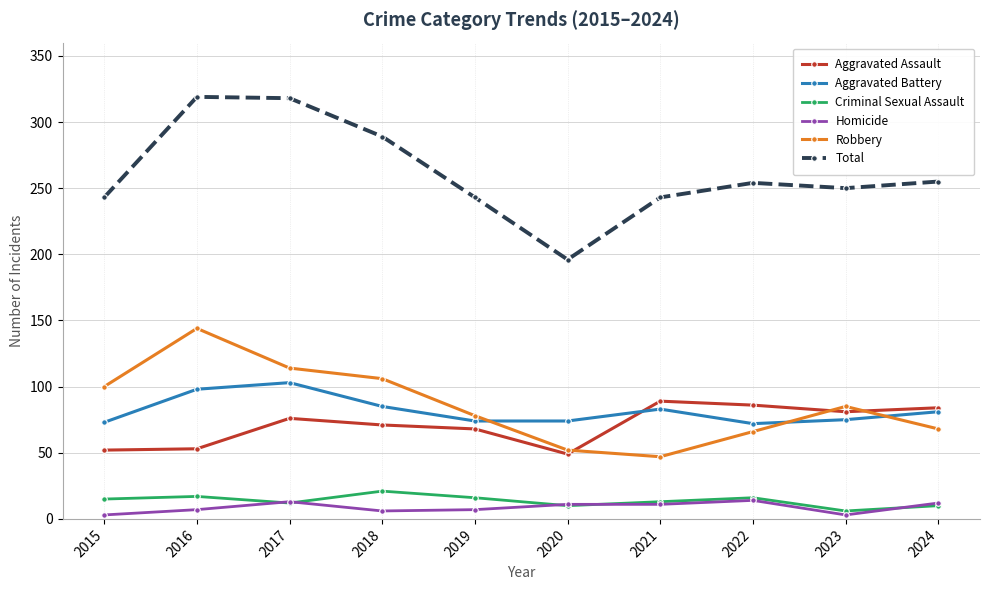

How many categories are shown in the chart?

10